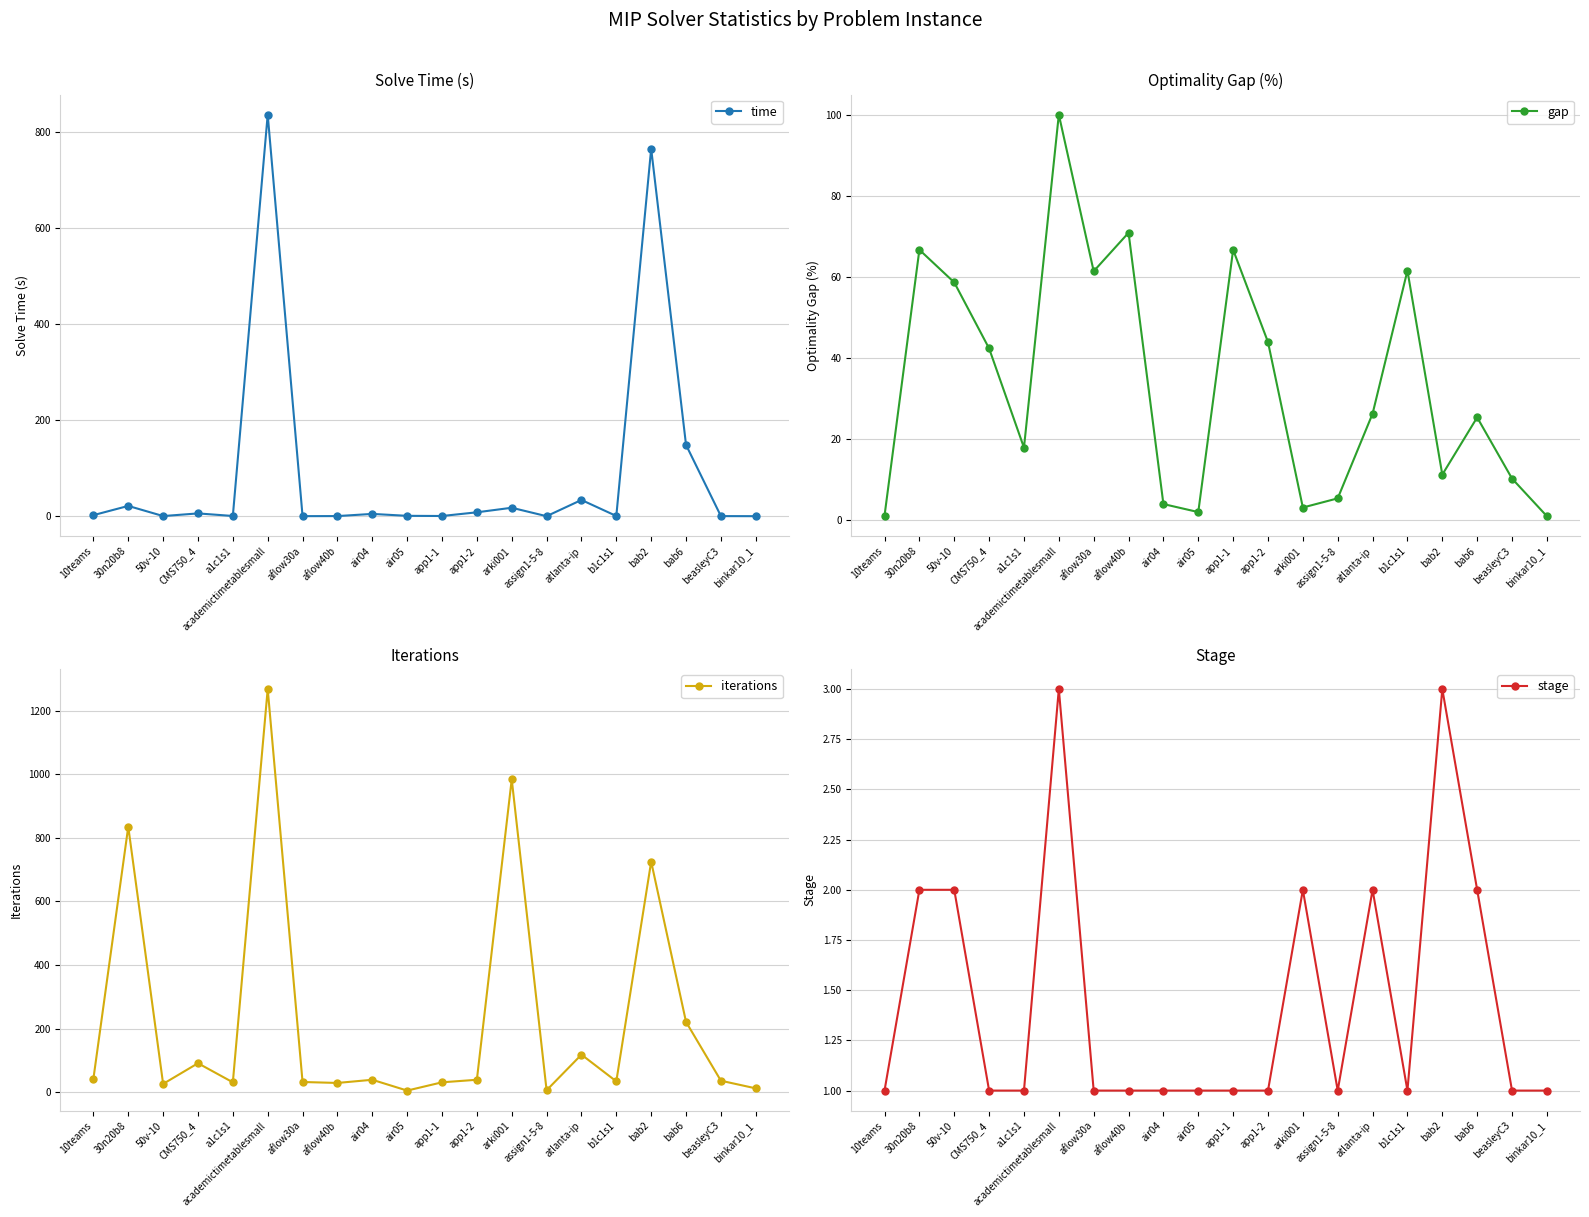

True or false: iterations has a value of 36.0 at beasleyC3.

True